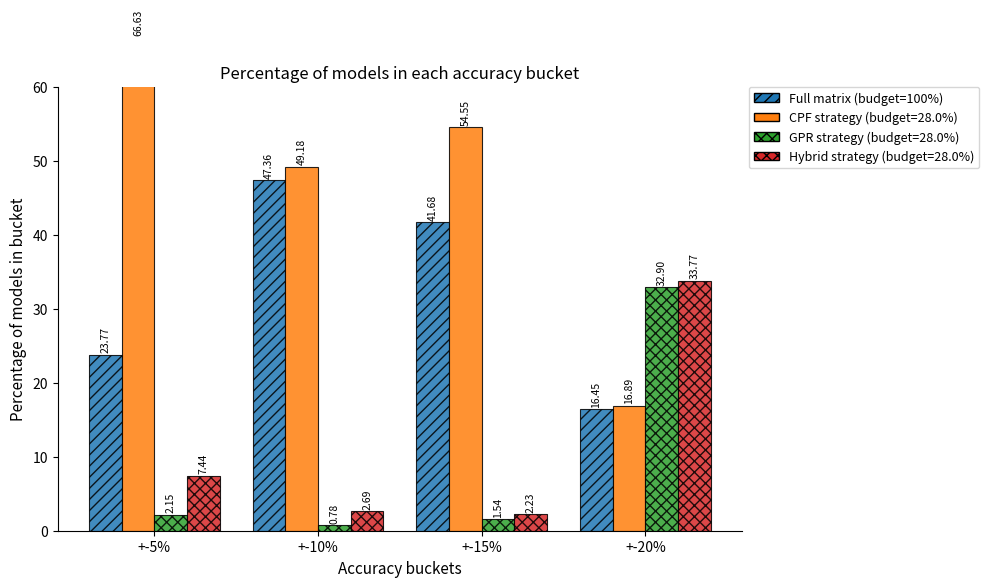

Does the chart contain stacked bars?

No